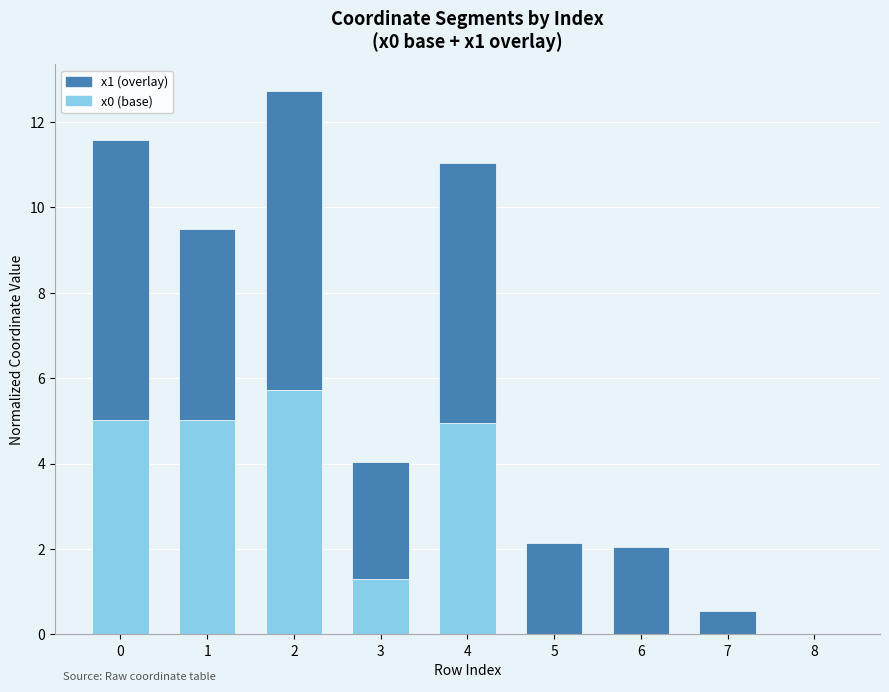

Reading left to right, what are the values for x0 (base)?

0=5.0	1=5.0	2=5.7	3=1.3	4=4.9	5=0.0	6=0.0	7=0.0	8=0.0